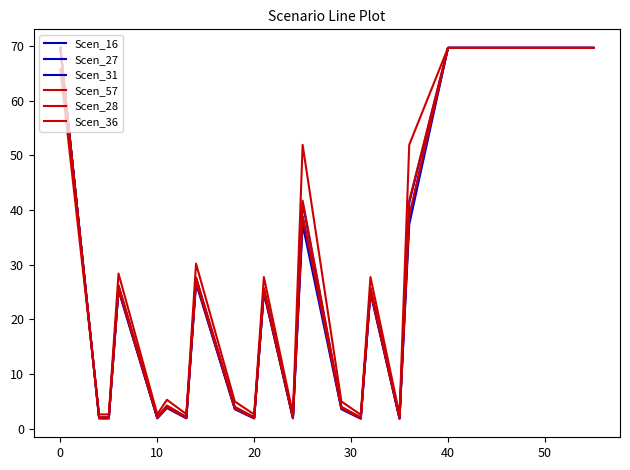

Reading left to right, transcribe all the data shown in this chart.

Scen_16: 69.7	1.9	1.9	25.6	2.0	3.9	2.0	26.9	3.7	1.9	25.1	2.0	38.7	3.7	1.9	25.1	1.9	38.7	69.7	69.7	69.7	69.7	69.7	69.7	69.7	69.7
Scen_27: 69.7	1.9	1.9	25.3	1.9	3.8	1.9	26.6	3.5	1.9	24.9	1.9	37.3	3.5	1.8	24.9	1.8	37.3	69.7	69.7	69.7	69.7	69.7	69.7	69.7	69.7
Scen_31: 69.7	2.1	2.1	26.1	2.1	4.2	2.1	27.6	3.9	2.1	25.6	2.1	41.3	3.9	2.0	25.6	2.0	41.3	69.7	69.7	69.7	69.7	69.7	69.7	69.7	69.7
Scen_57: 65.7	2.6	2.6	28.4	2.6	5.3	2.6	30.2	5.0	2.6	27.7	2.6	51.9	5.0	2.5	27.7	2.5	51.9	69.7	69.7	69.7	69.7	69.7	69.7	69.7	69.7
Scen_28: 69.7	2.1	2.1	26.2	2.1	4.2	2.1	27.7	4.0	2.1	25.7	2.1	41.7	4.0	2.0	25.7	2.0	41.7	69.7	69.7	69.7	69.7	69.7	69.7	69.7	69.7
Scen_36: 69.7	1.9	1.9	25.6	2.0	3.9	2.0	27.0	3.7	1.9	25.2	2.0	38.9	3.7	1.9	25.2	1.9	38.9	69.7	69.7	69.7	69.7	69.7	69.7	69.7	69.7